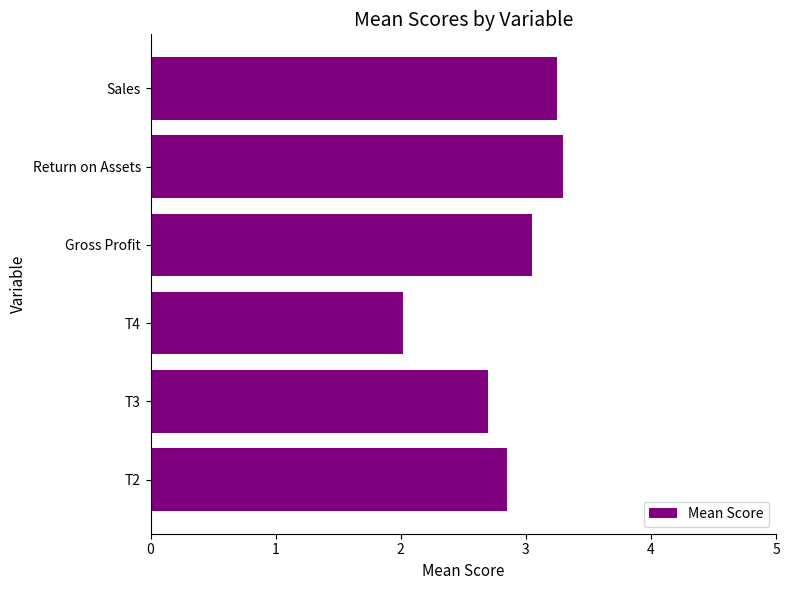

Approximately how many times larger is the value at T3 compared to Sales?

0.8